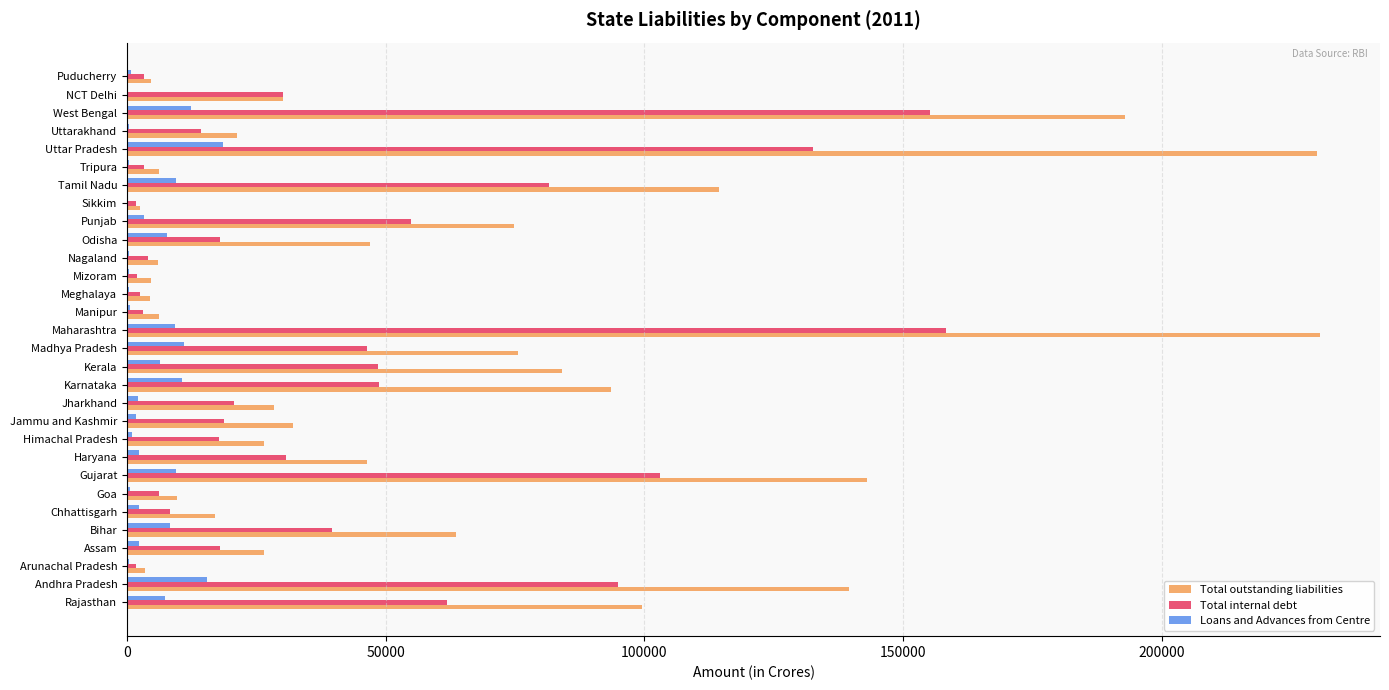

At which category is the sum across all series the highest?

Maharashtra